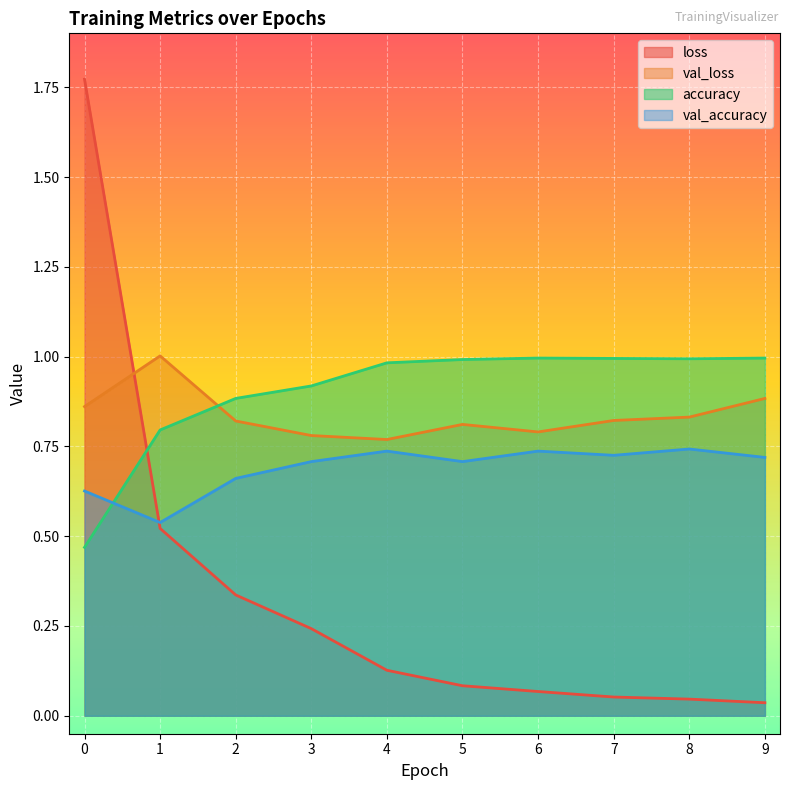

True or false: val_accuracy and val_loss intersect in this chart.

False